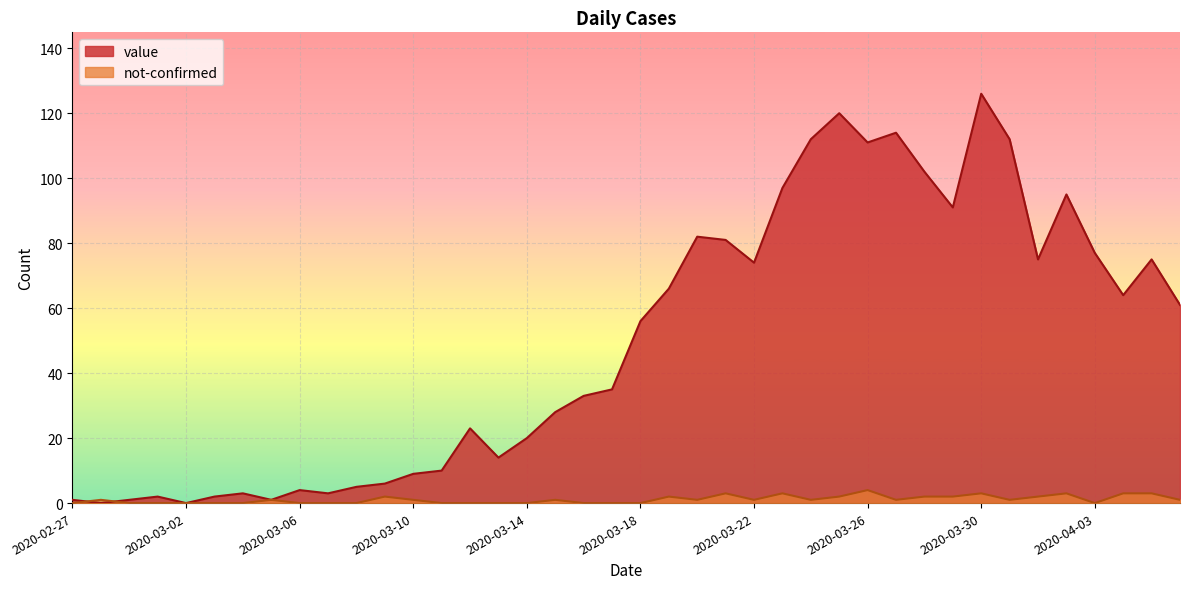

After their last crossing, which series has the higher values: not-confirmed or value?

value